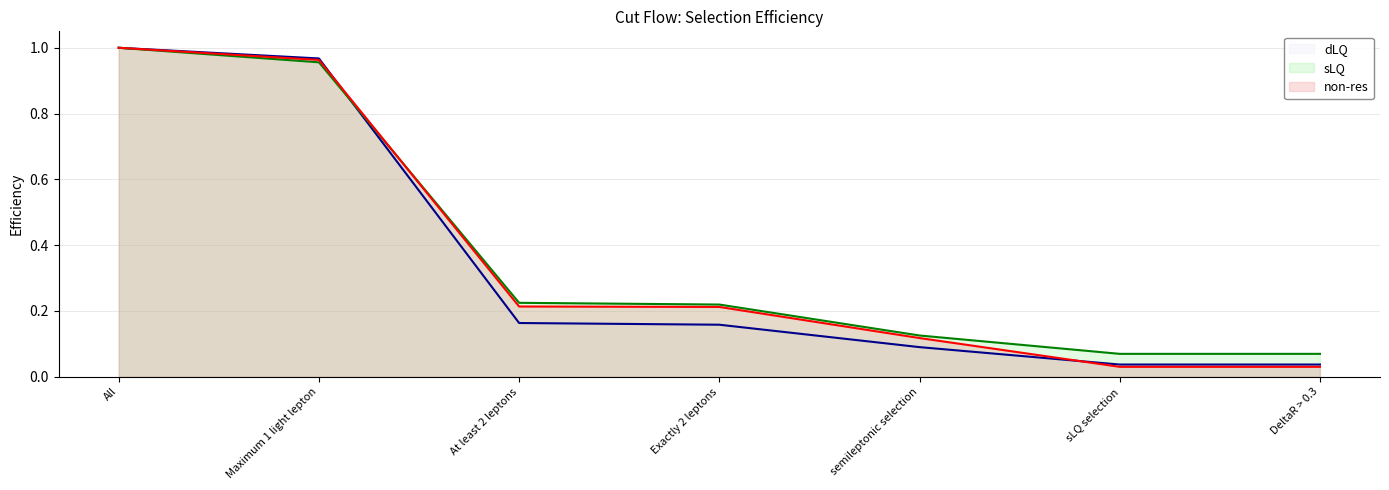

Rank the series by their average value, from highest to lowest.

sLQ line, non-res line, dLQ line